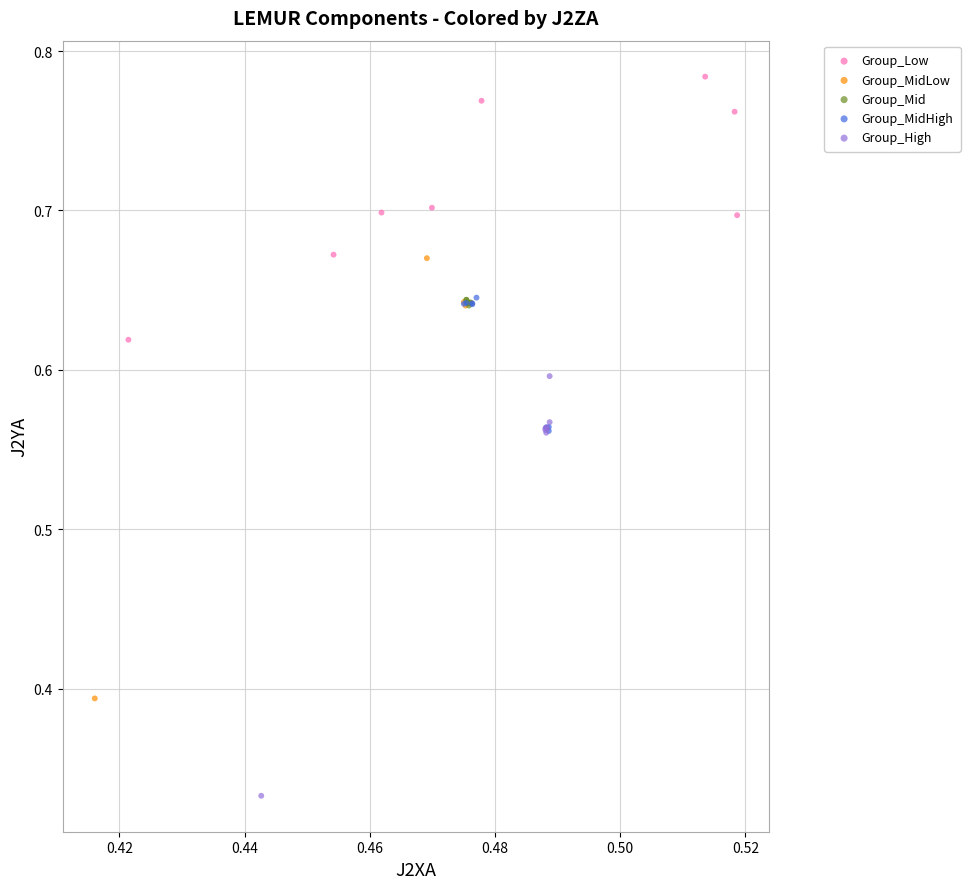

Which series has the largest Y range (max minus min)?

Group_MidLow